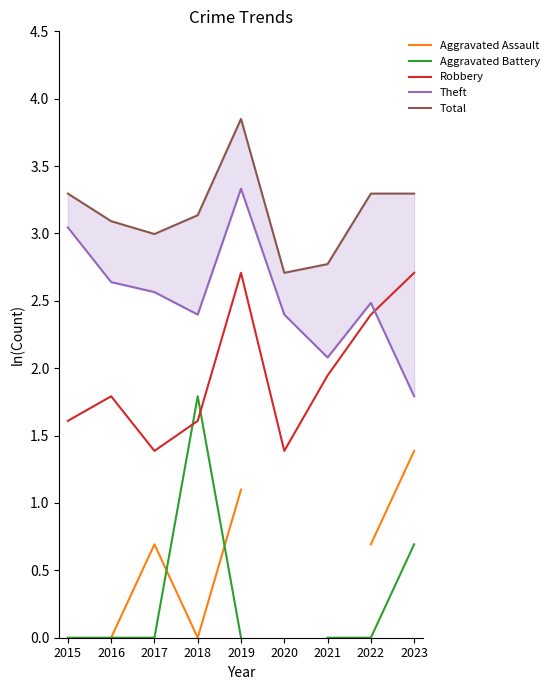

The value of Theft at 2021 is 0.6. True or false?

False